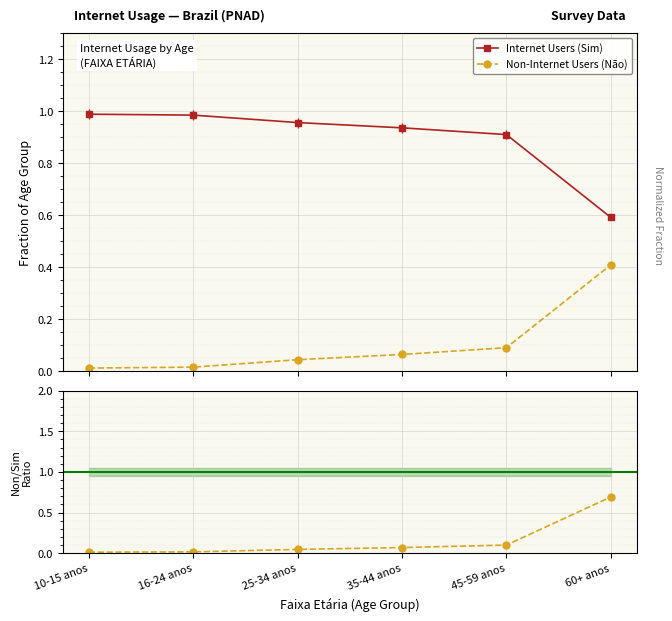

What is the difference between the highest and lowest values at 60+ anos?

0.3